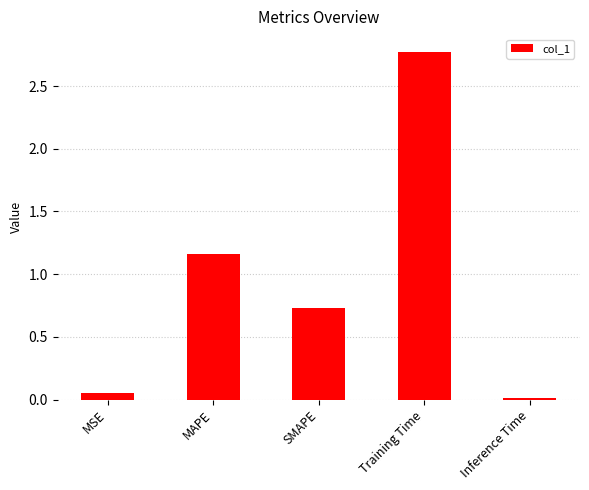

Rank the categories by value from lowest to highest.

Inference Time, MSE, SMAPE, MAPE, Training Time